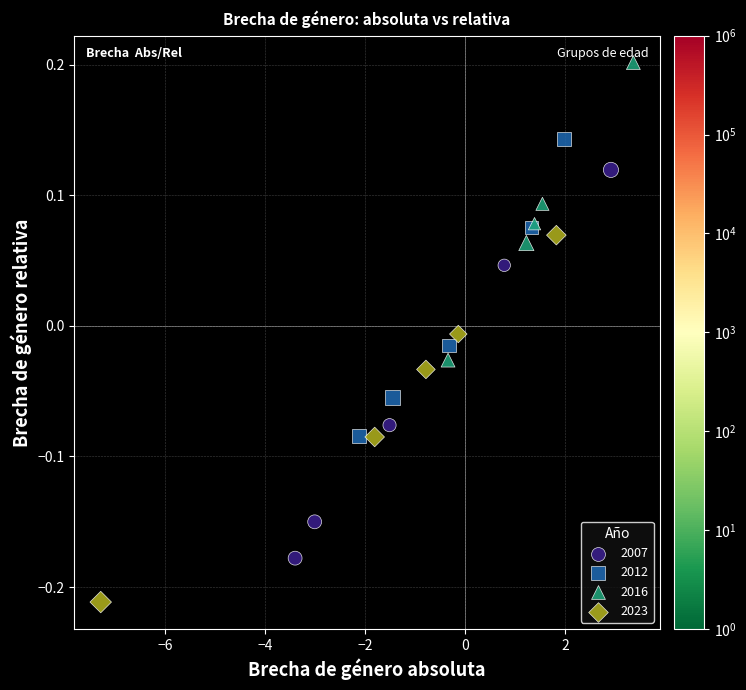

What are all the series names shown in the legend?

2007, 2012, 2016, 2023